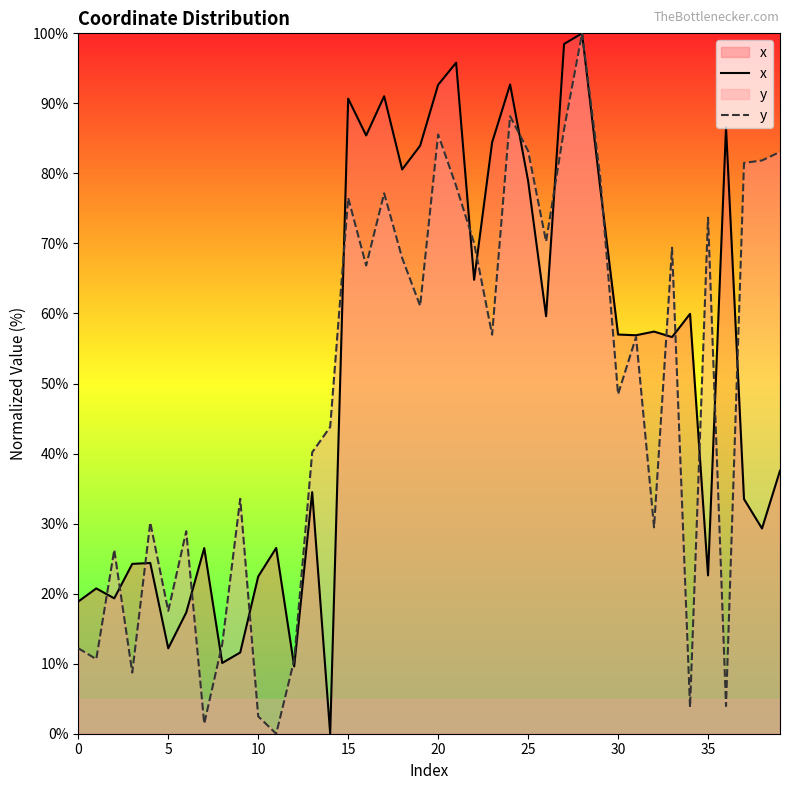

Is it true that y equals 49.1 at 32?

False